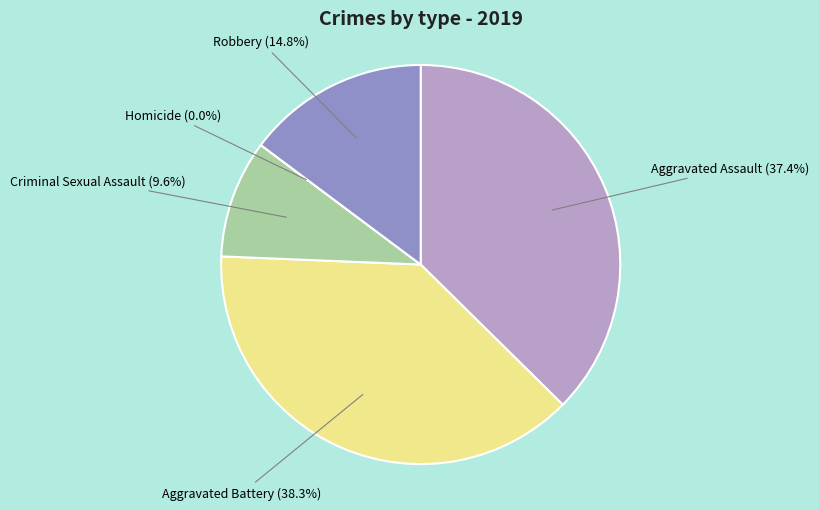

How many segments does this pie chart have?

5